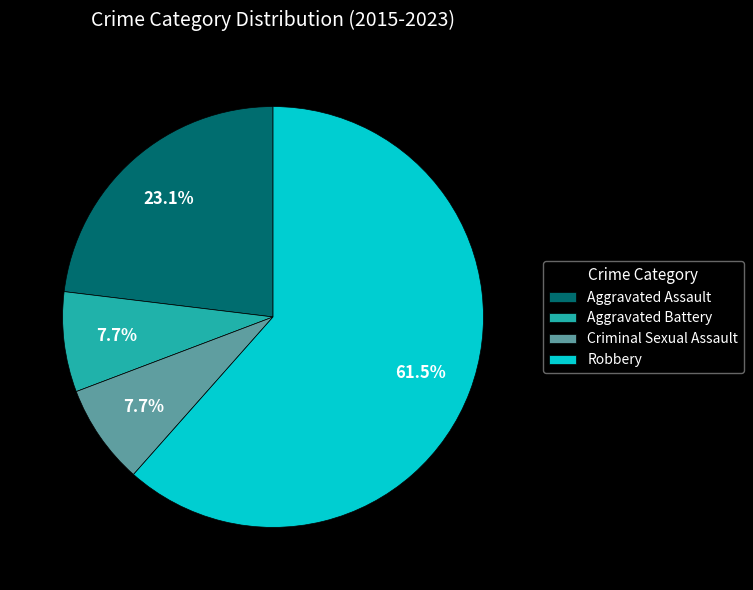

Which slice is the largest?

Robbery